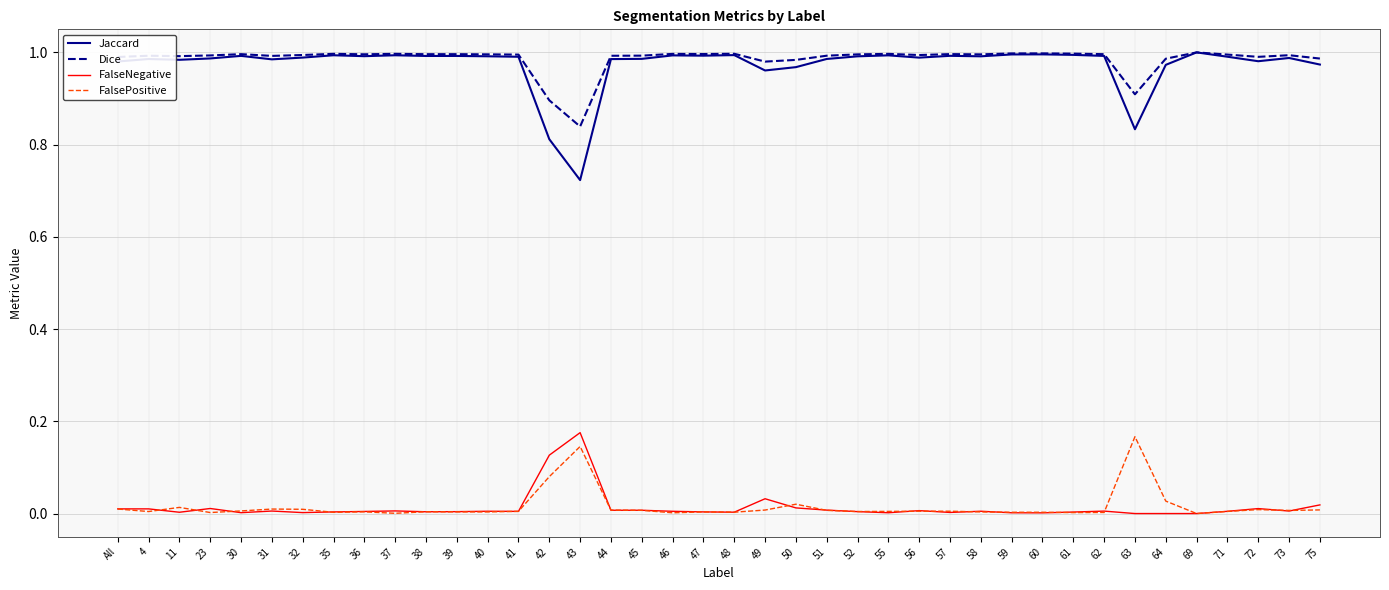

The Jaccard series shows 0.4 at 59. True or false?

False